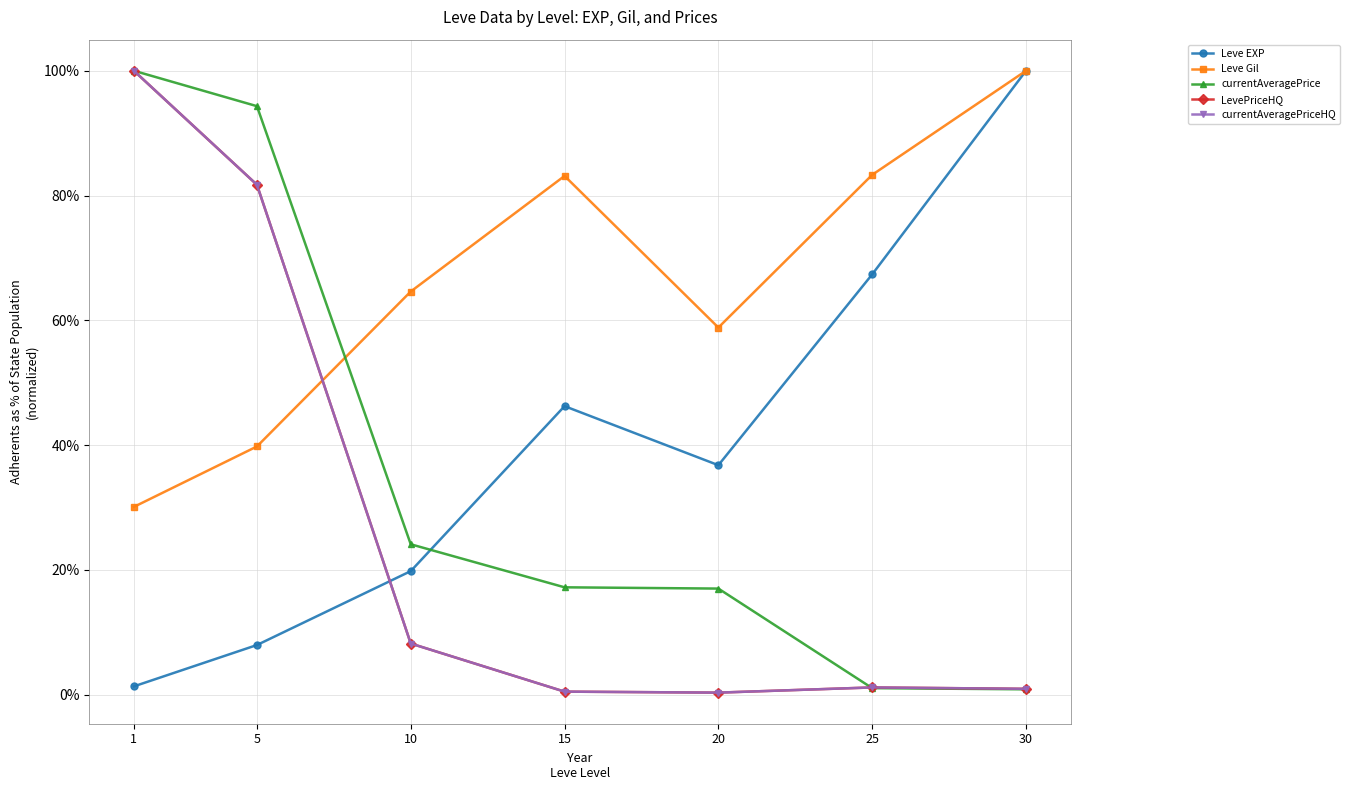

Which label corresponds to the largest value in the chart?

30